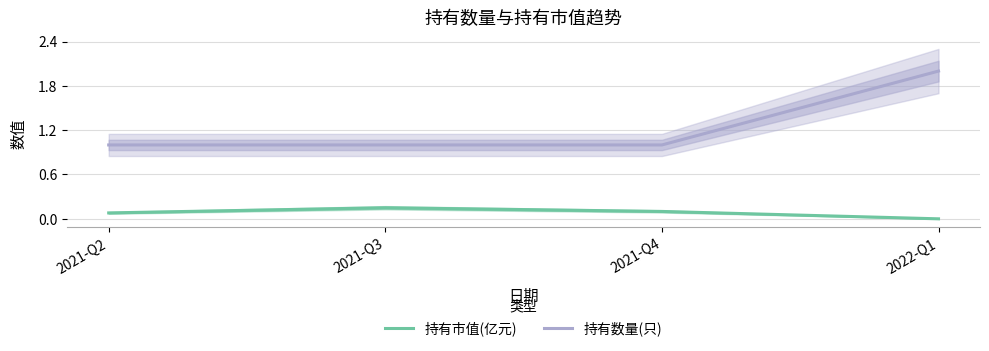

What is the difference between the maximum and minimum values in the 持有数量(只) series?

1.0